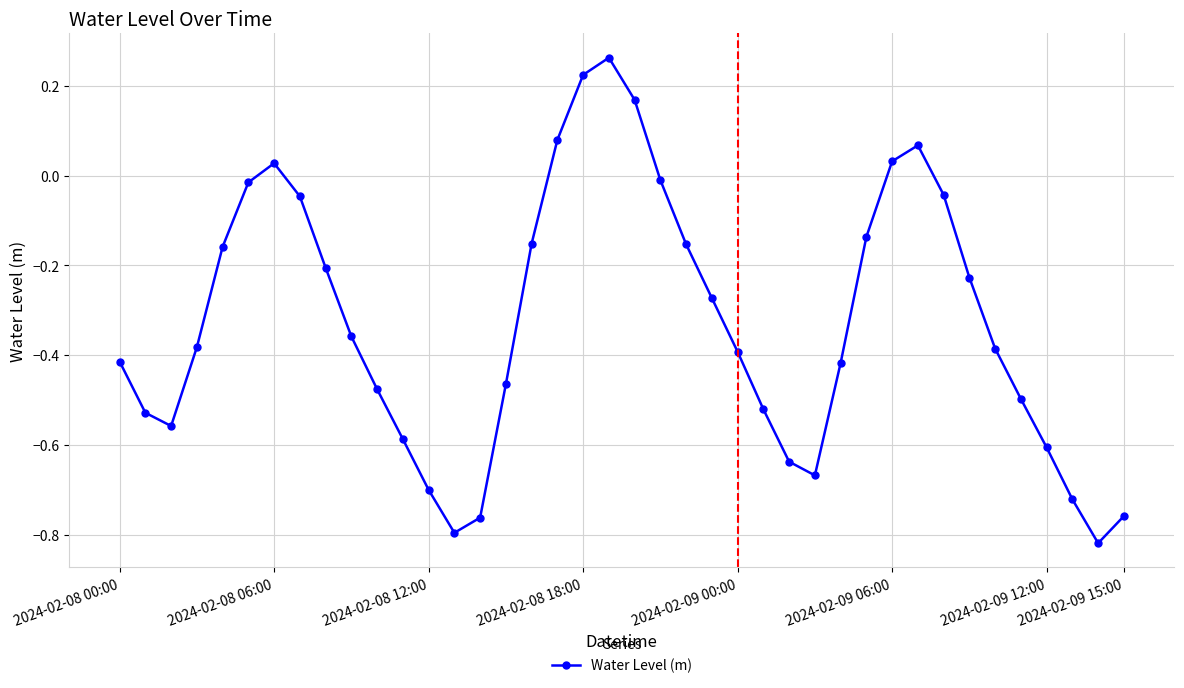

How many interior local peaks (higher than both neighbors) does the data have?

3